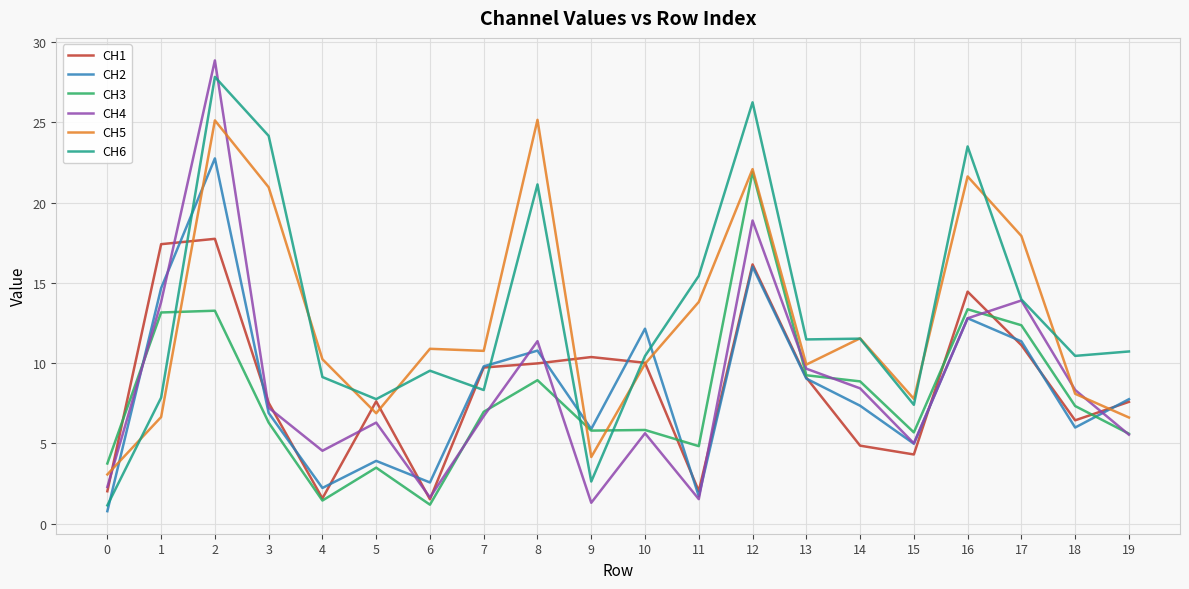

What is the difference between the maximum and minimum values in the CH4 series?

27.6